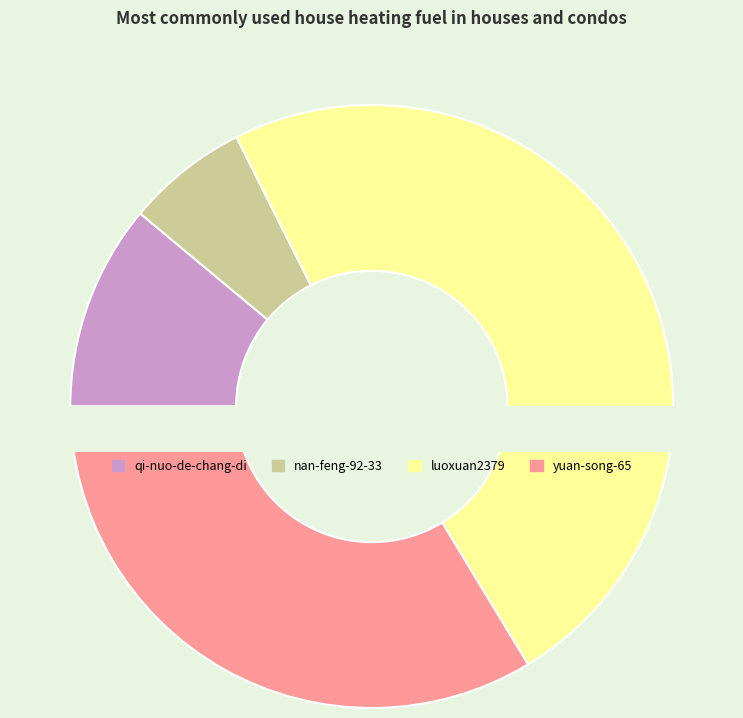

To the nearest percent, what is the difference between the largest and smallest slice percentages?

42%